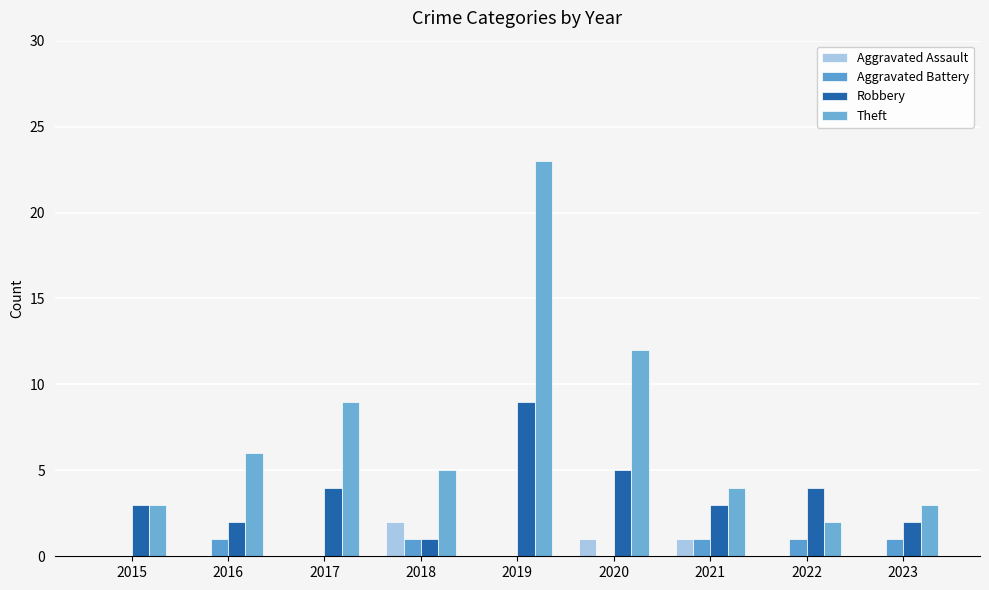

Rank the series at 2022 from lowest to highest value.

Aggravated Assault, Aggravated Battery, Theft, Robbery